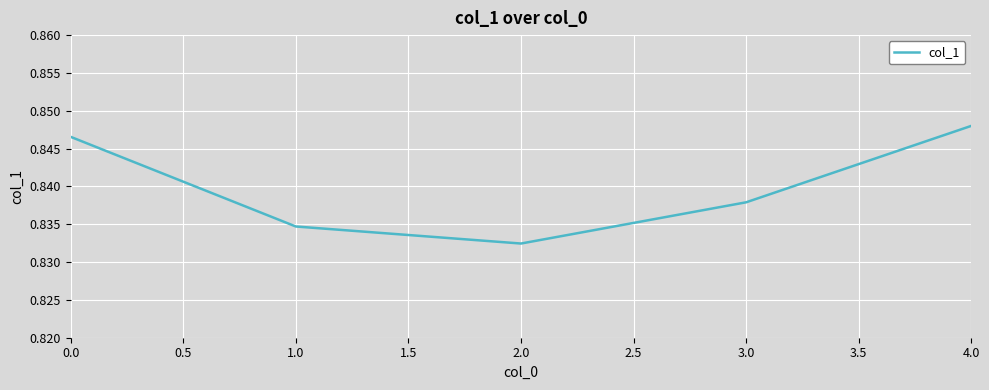

How many categories are shown in the chart?

5